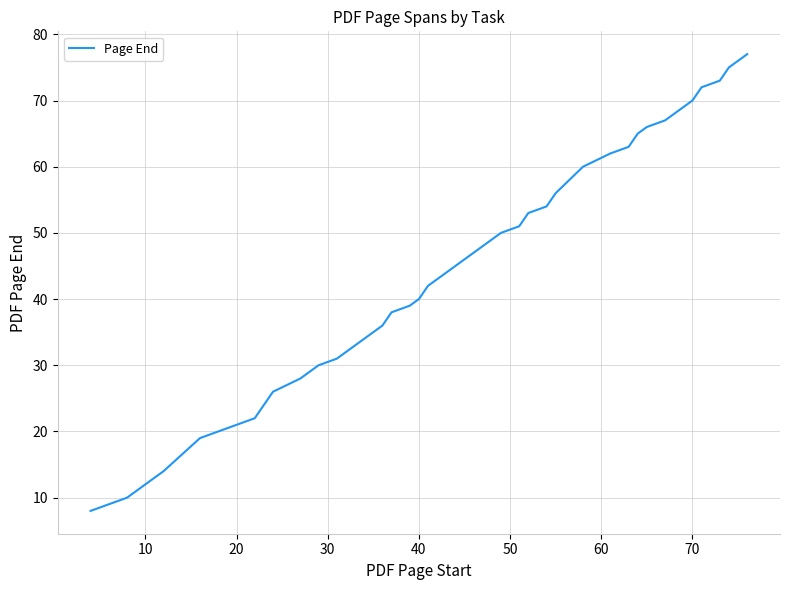

What is the minimum value shown in the chart?

8